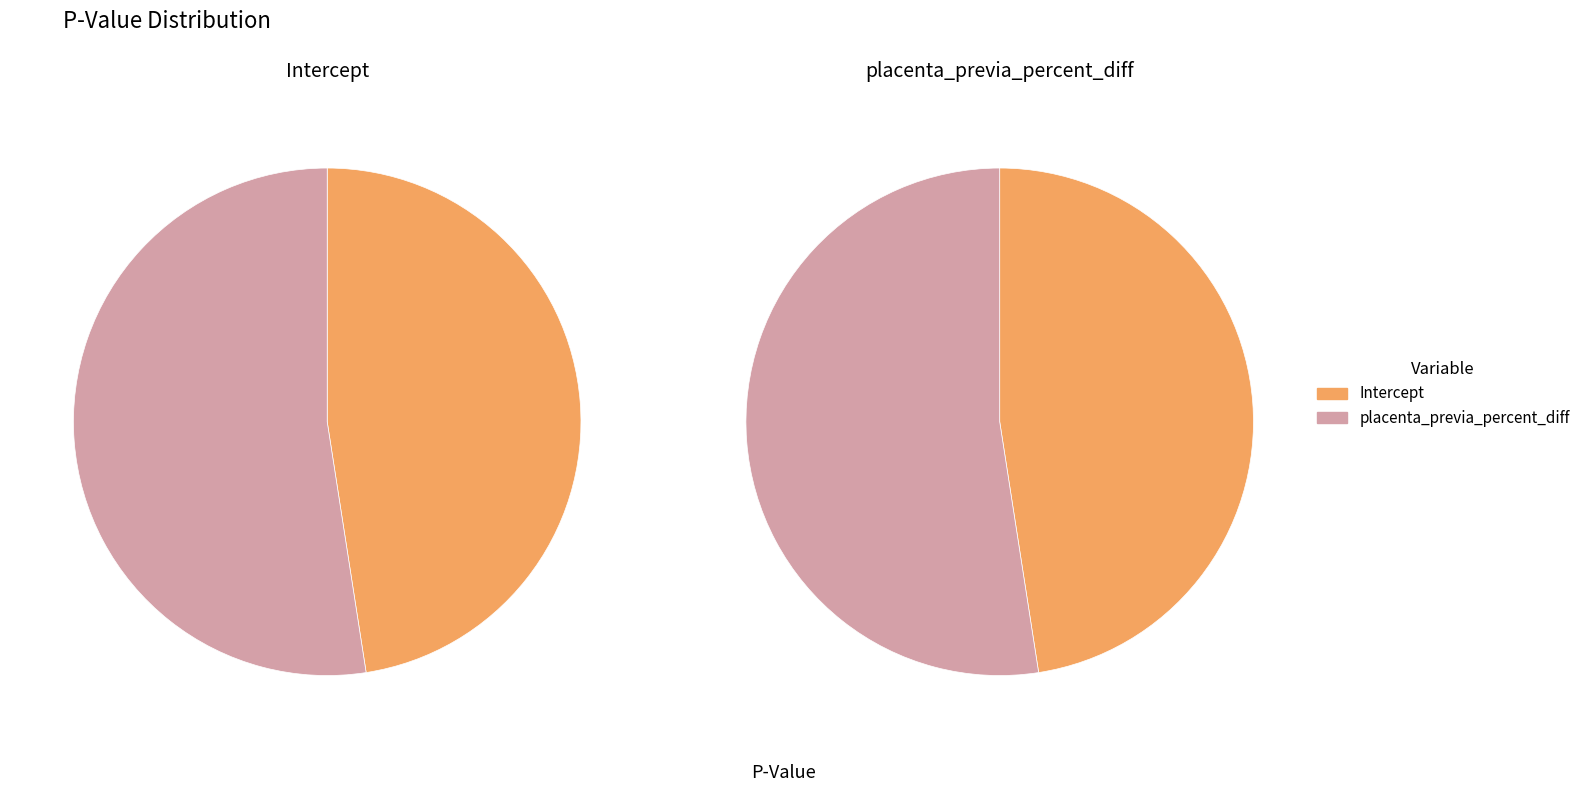

How many slices are in this pie chart?

2